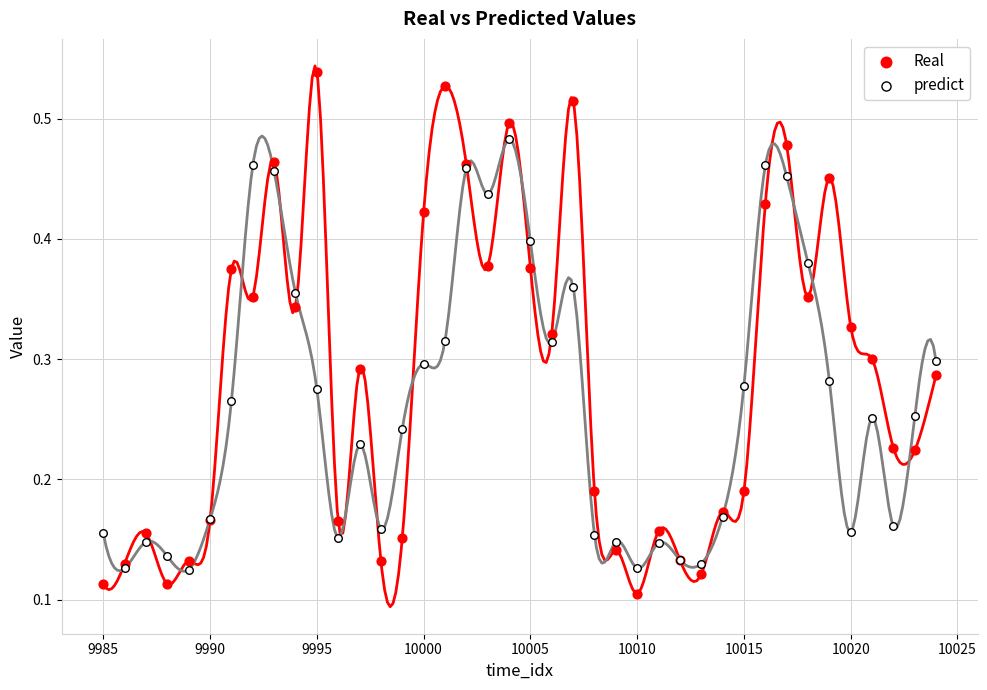

Which series contains the highest Y value?

Real